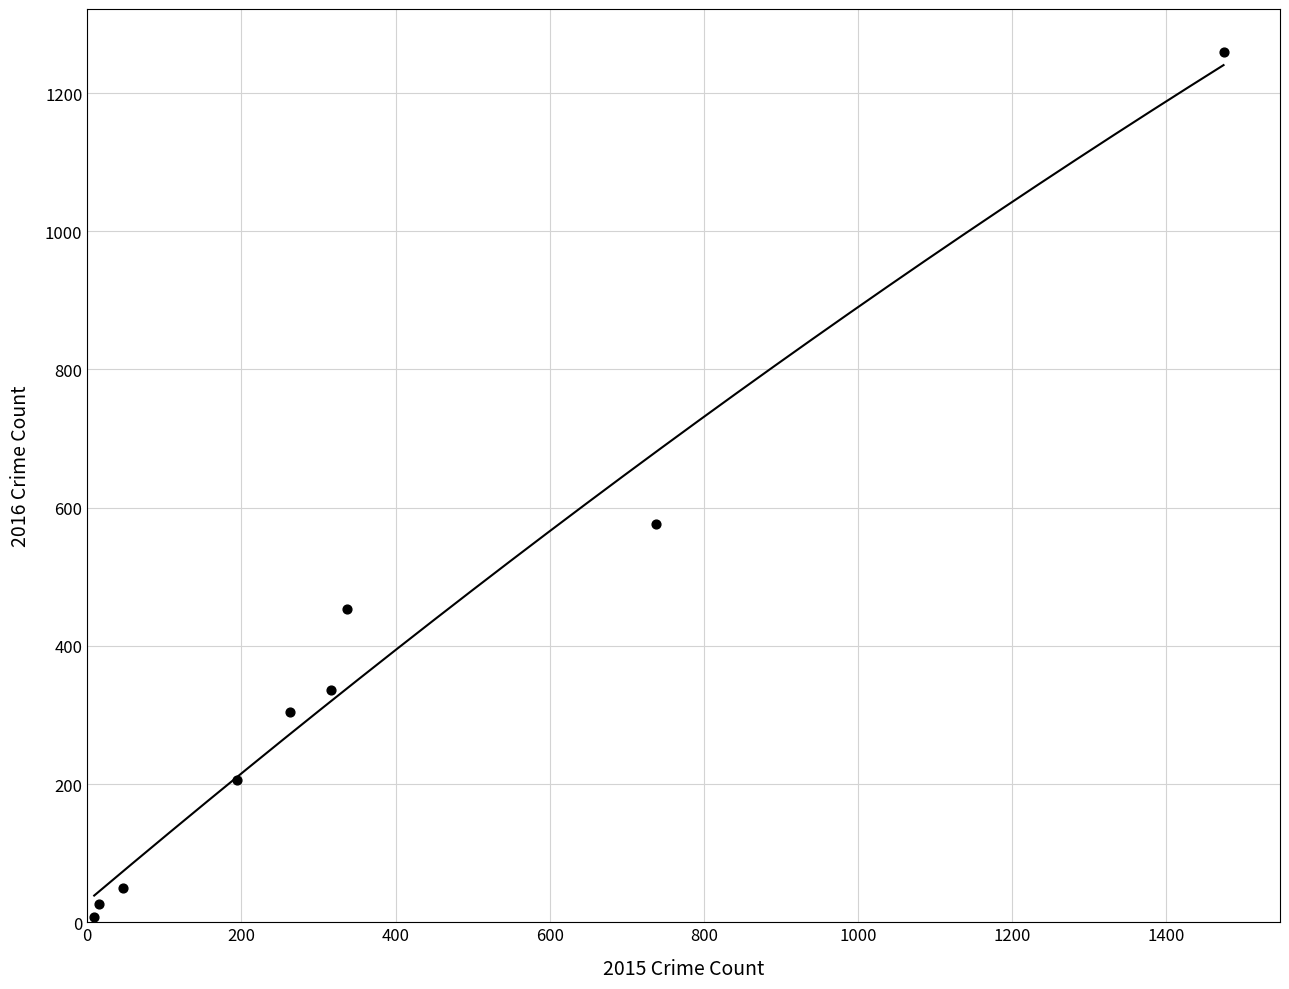

What Y value in the scatter plot is closest to 633?

576